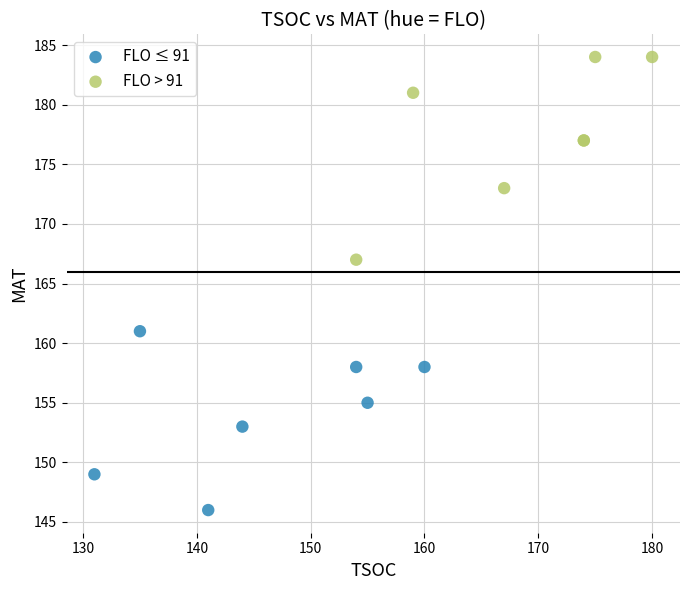

What are all the series names shown in the legend?

FLO ≤ 91, FLO > 91